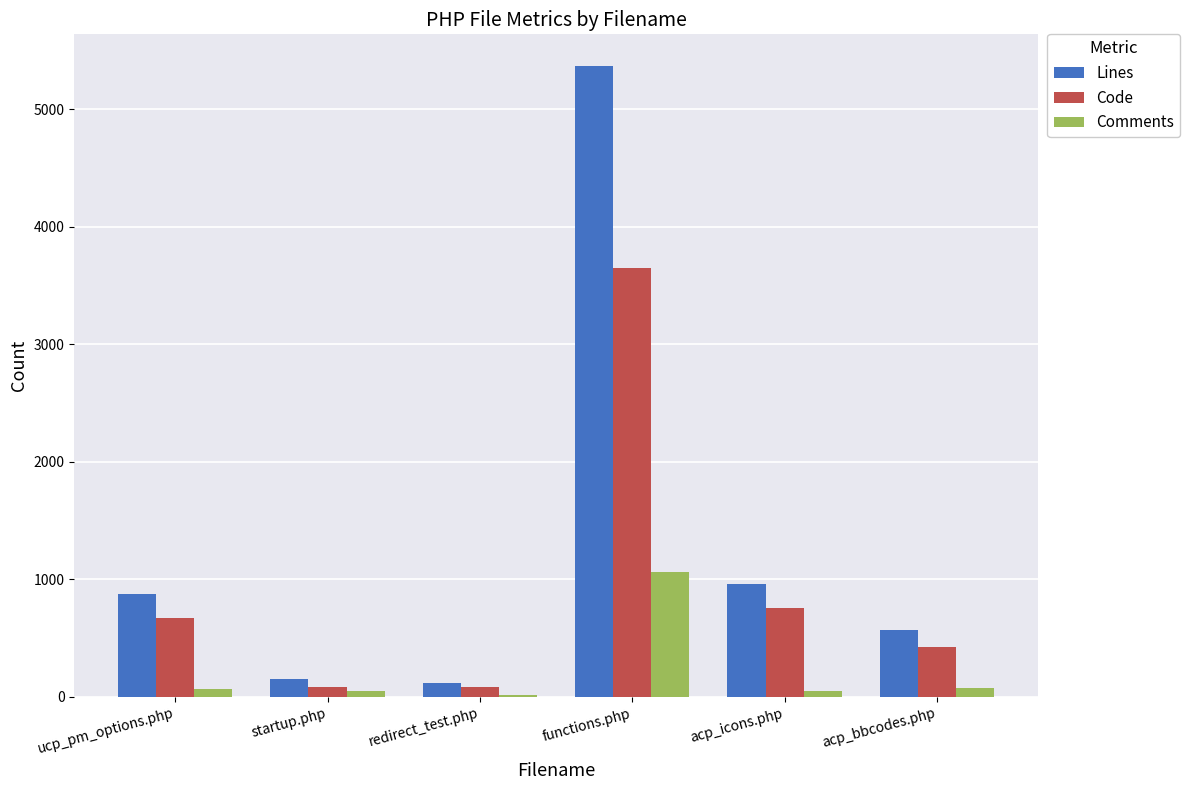

List the series in order of their overall mean, lowest first.

Comments, Code, Lines